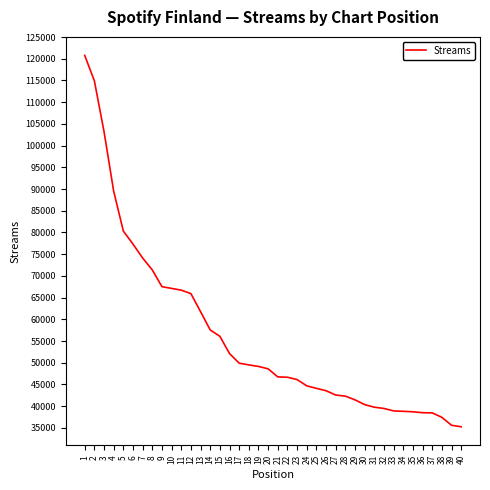

What is the sum of all values?

2243071